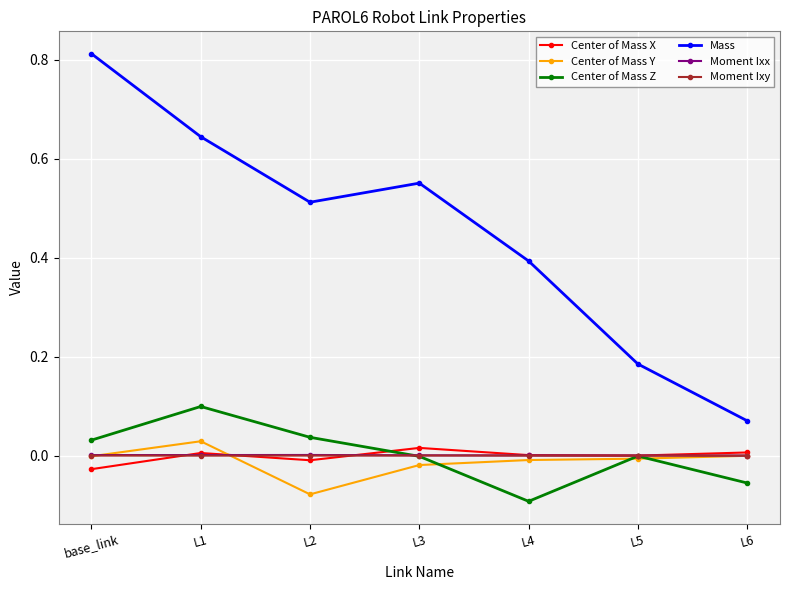

True or false: Mass and Center of Mass X cross at least once.

False